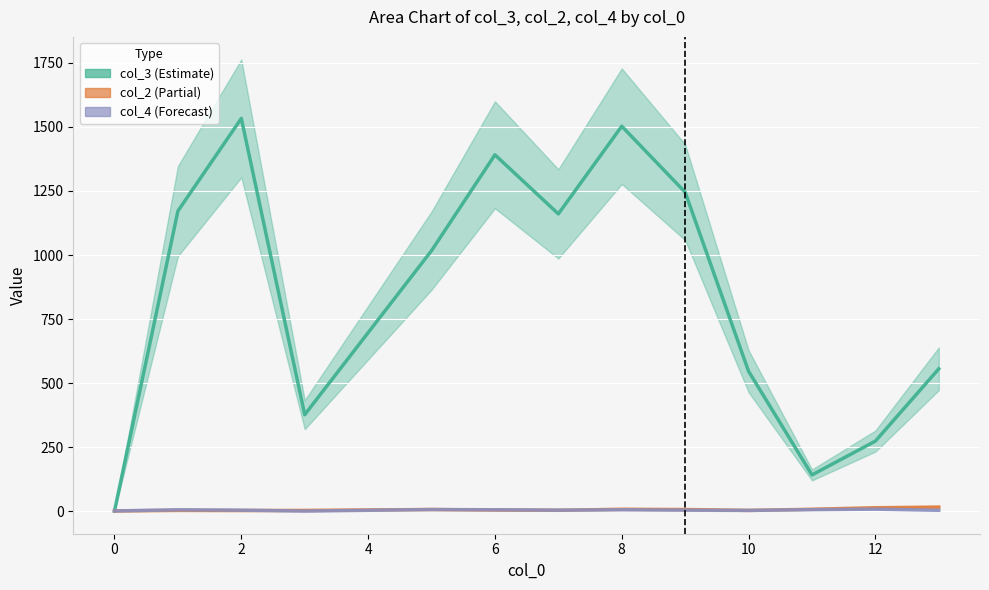

At which category is the sum across all series the highest?

2